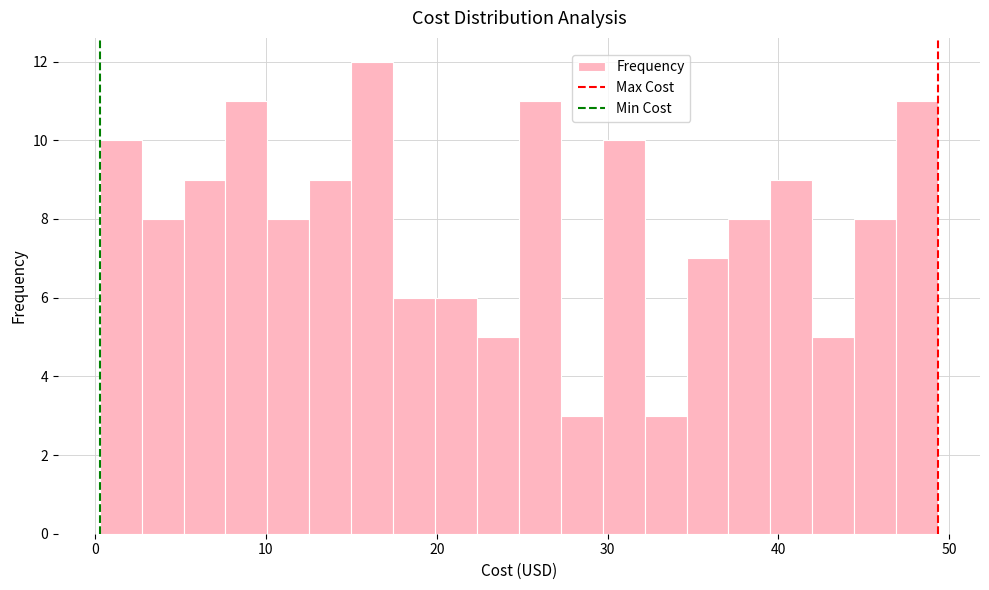

Read against the x-axis, roughly where is the centre of the tallest bar?

16